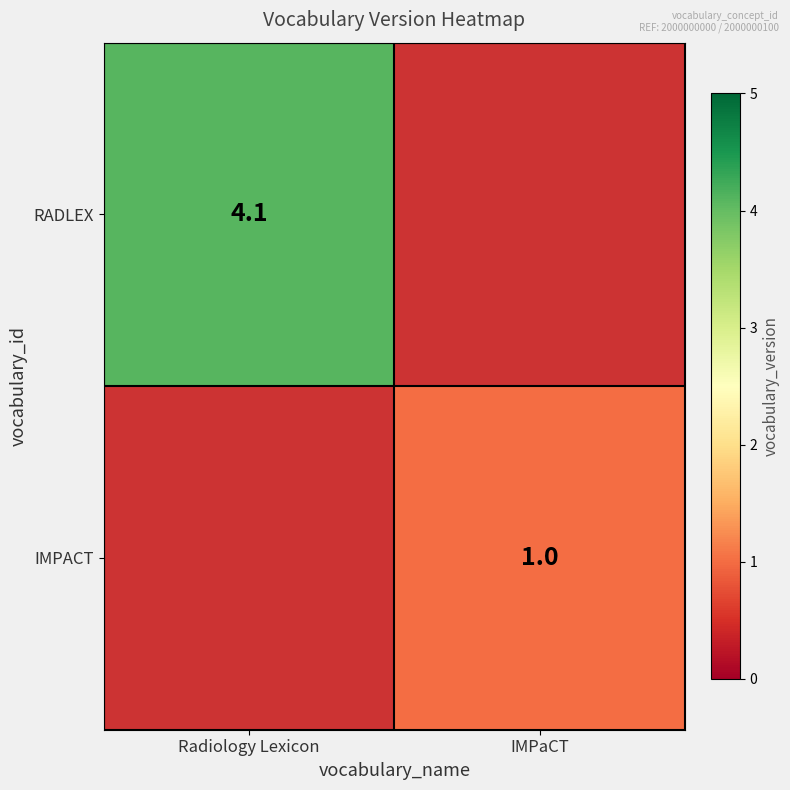

How many series are shown in this chart?

2